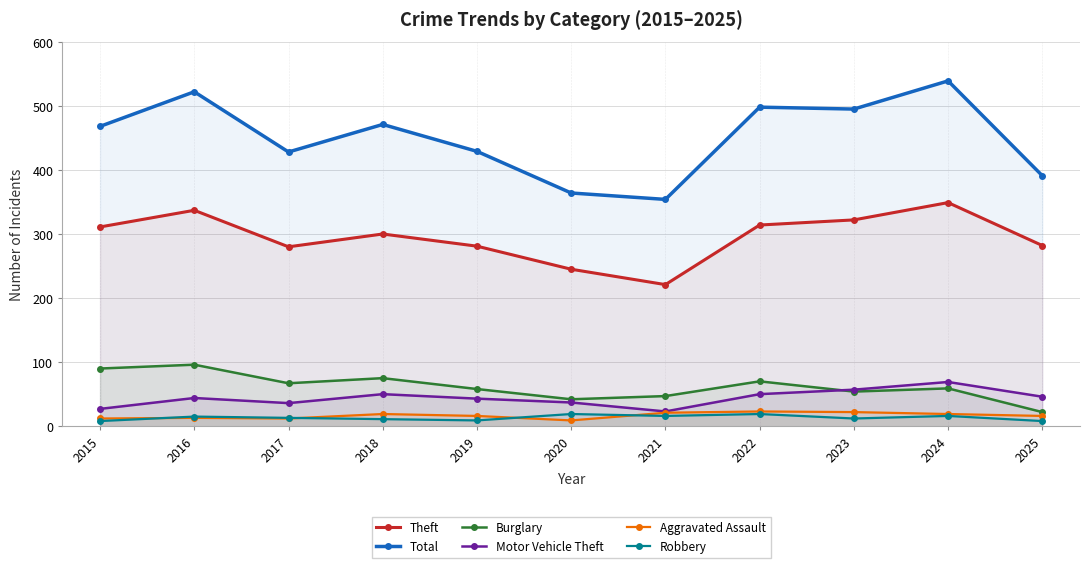

List the series in order of their peak value, highest first.

Total, Theft, Burglary, Motor Vehicle Theft, Aggravated Assault, Robbery